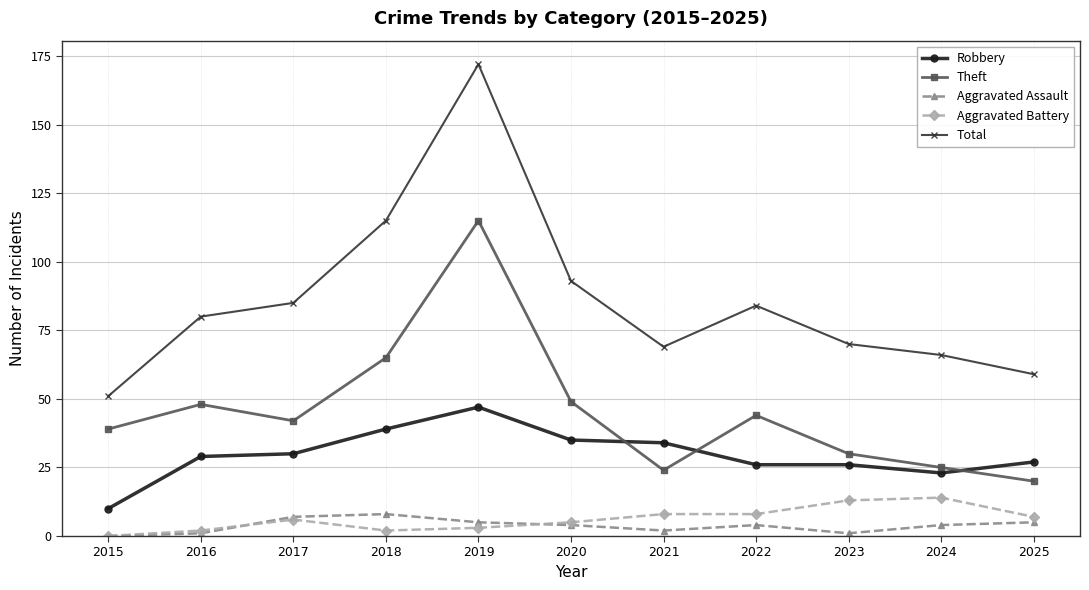

True or false: Total has a value of 48 at 2020.

False